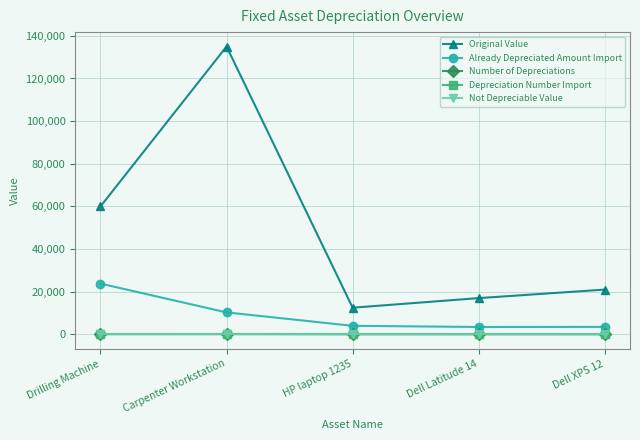

What is the label of the 4th point from the right?

Carpenter Workstation